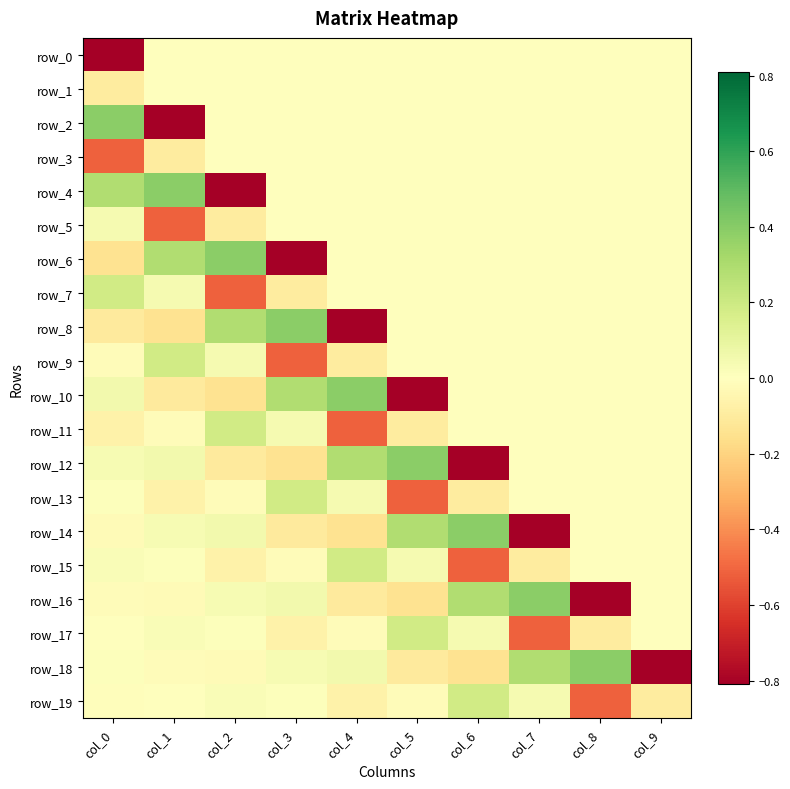

Which series has the largest total across all categories?

row_1